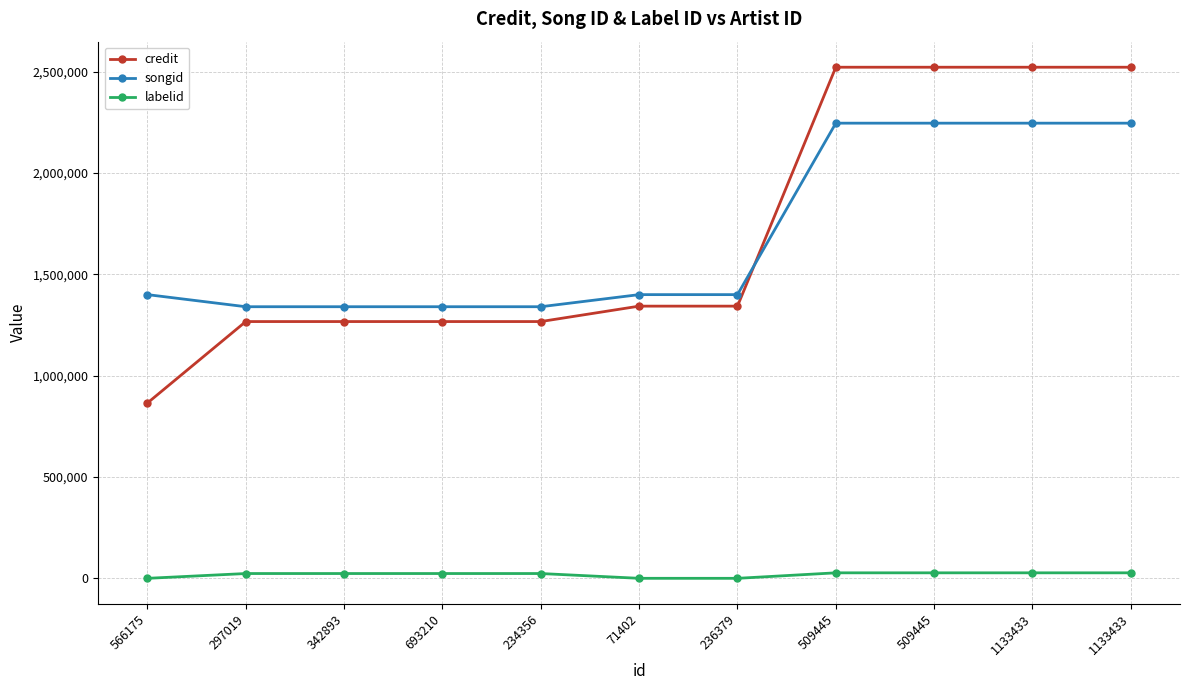

Is it true that labelid equals 14557 at 236379?

False